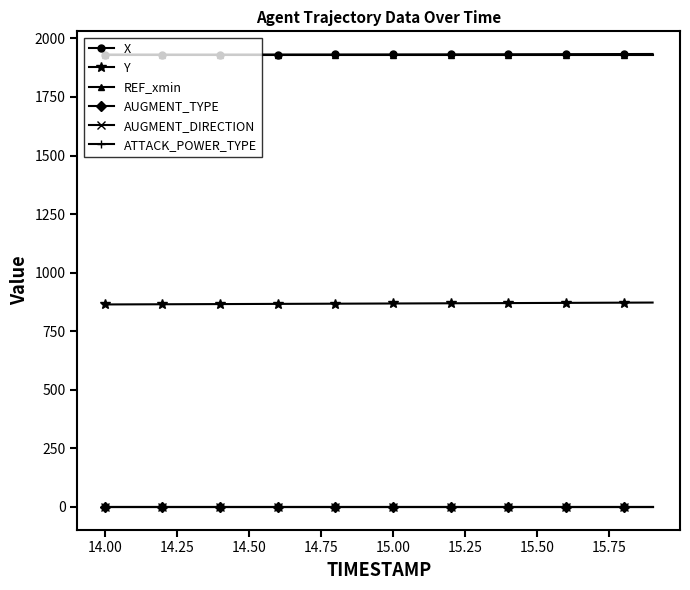

At how many categories does at least one series exceed 1470?

20